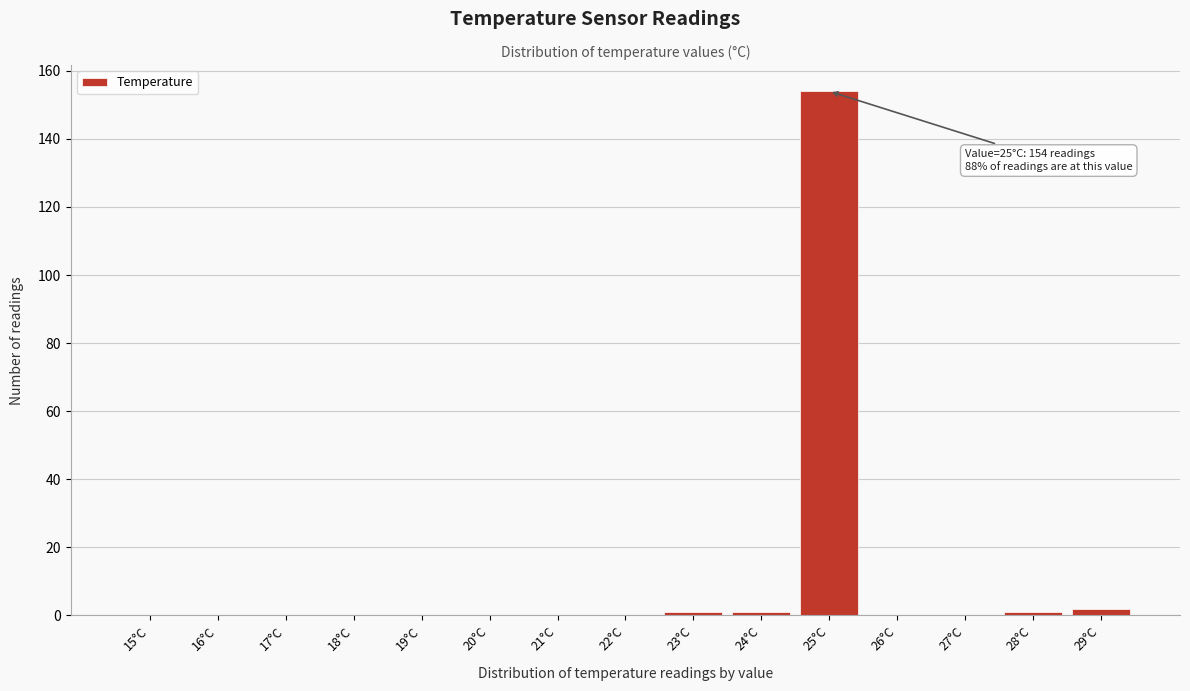

Reading right to left, transcribe all the data shown in this chart.

29°C=2	28°C=1	27°C=0	26°C=0	25°C=154	24°C=1	23°C=1	22°C=0	21°C=0	20°C=0	19°C=0	18°C=0	17°C=0	16°C=0	15°C=0